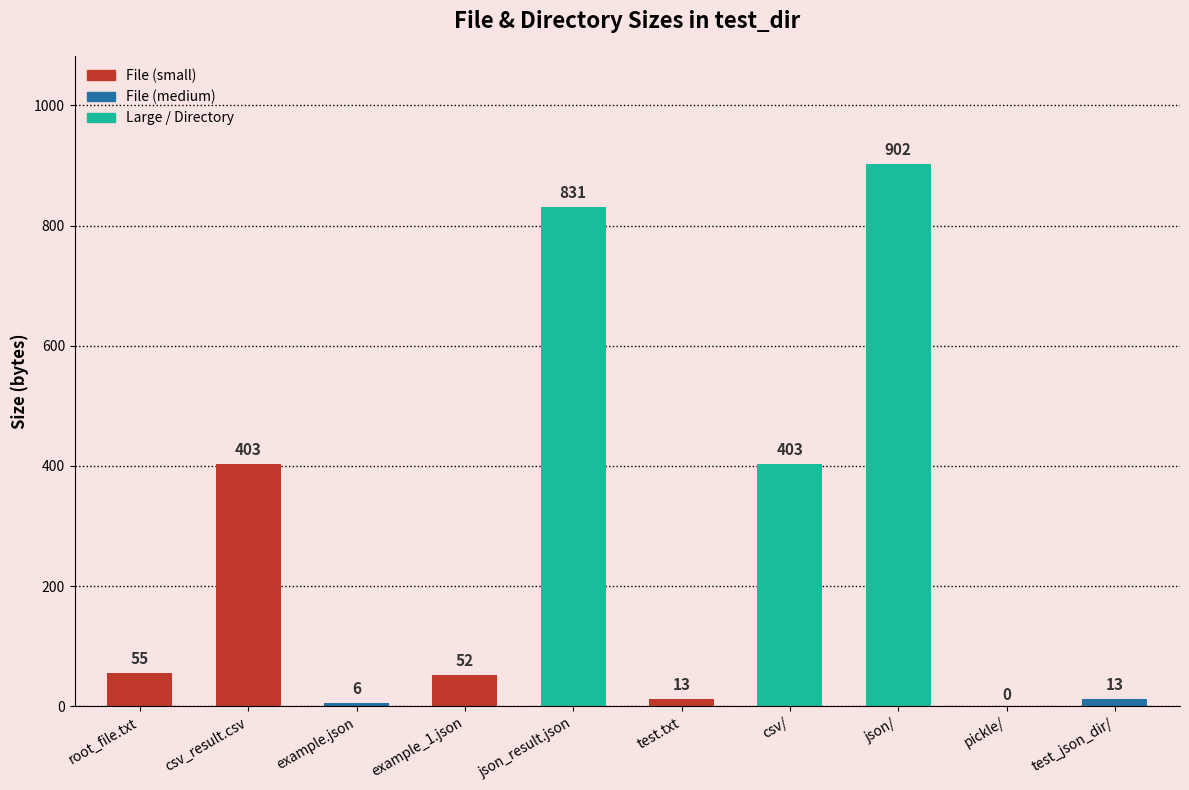

Which has a higher value, example.json or root_file.txt?

root_file.txt